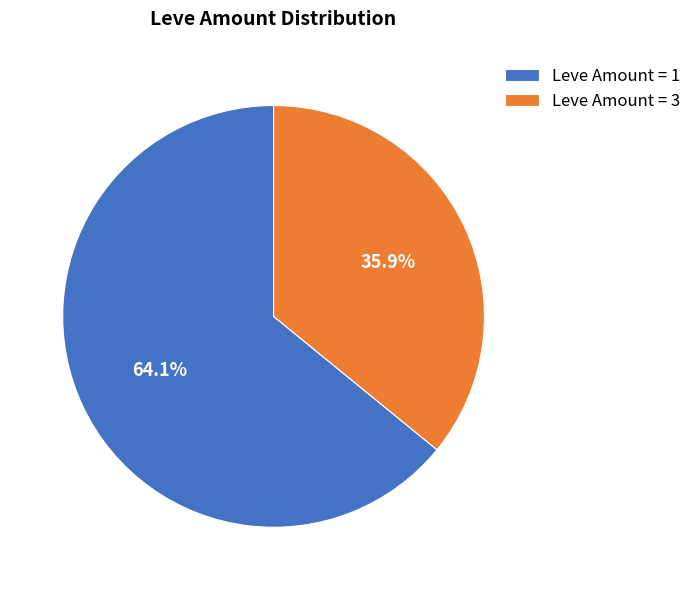

Rank the categories by value from lowest to highest.

Leve Amount = 3, Leve Amount = 1